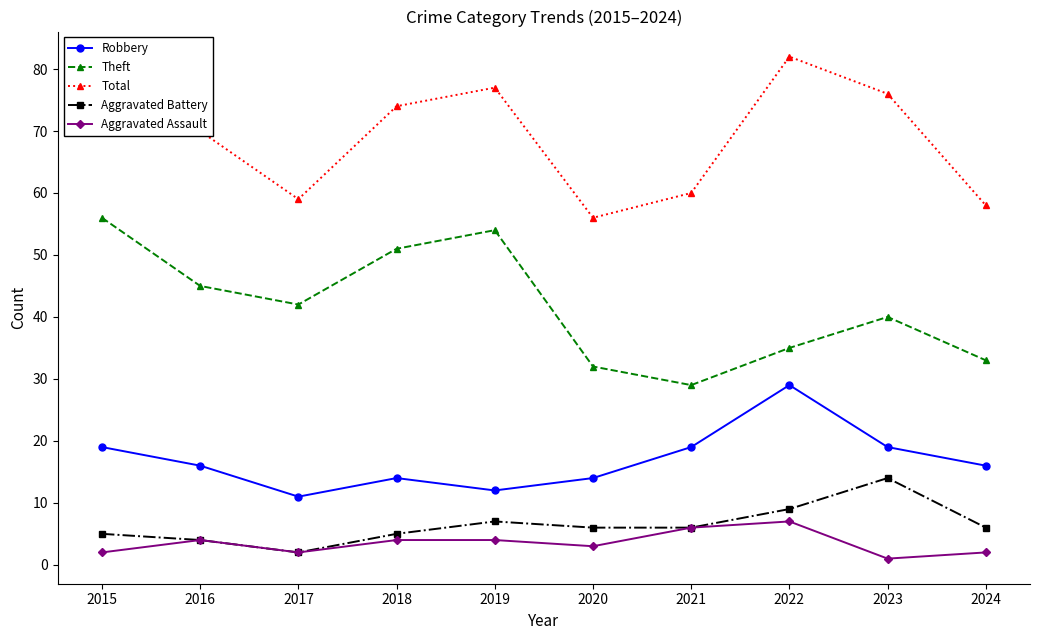

Count the Aggravated Assault values in the range 2 to 4.

7